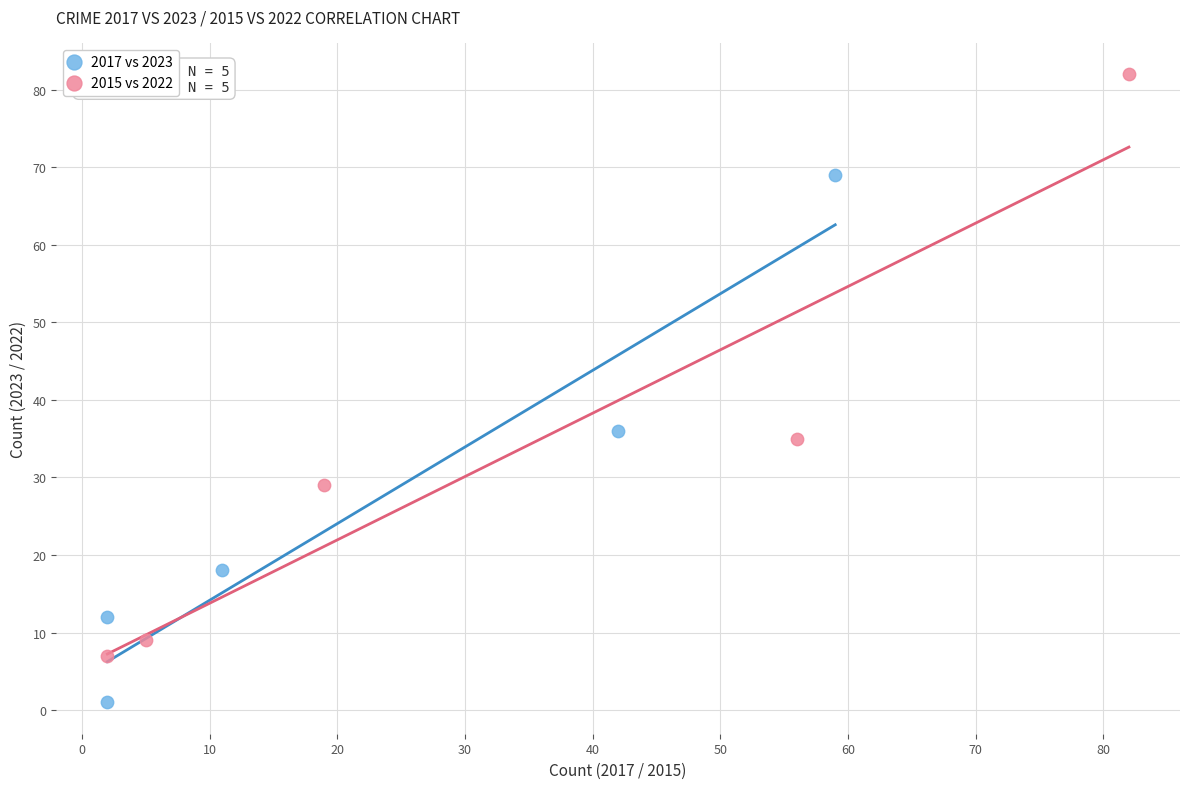

Which series has the widest spread of Y values?

2015 vs 2022